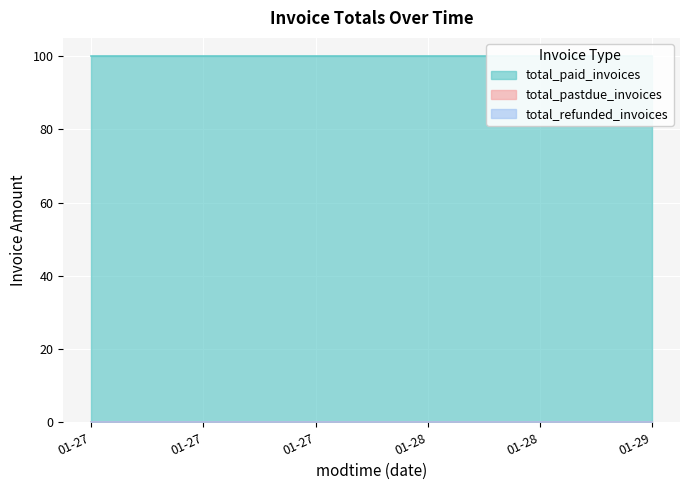

Does the chart display data point markers on the line(s)?

No